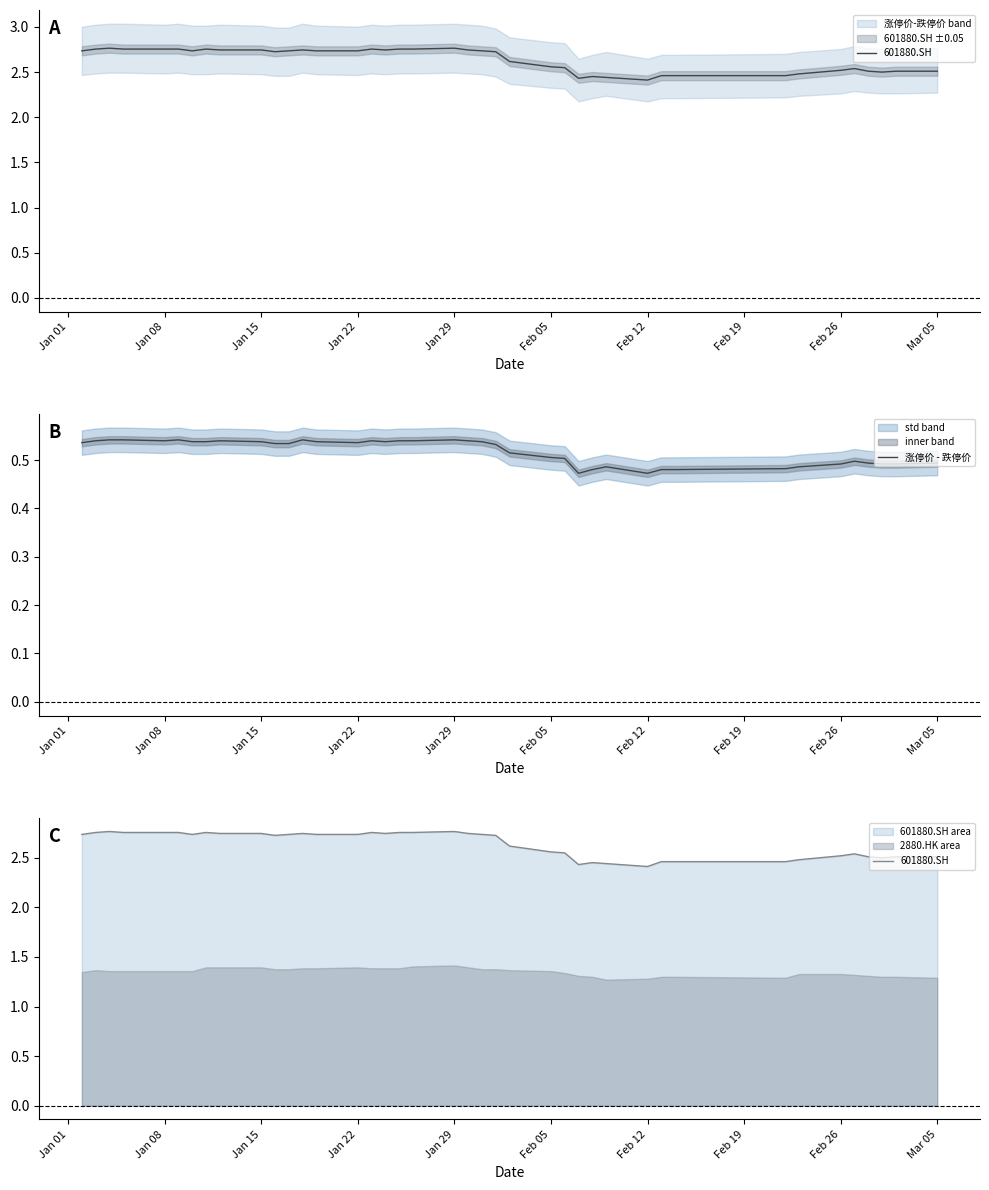

In 涨停价 - 跌停价, how many points are higher than both neighbors (excluding endpoints)?

7